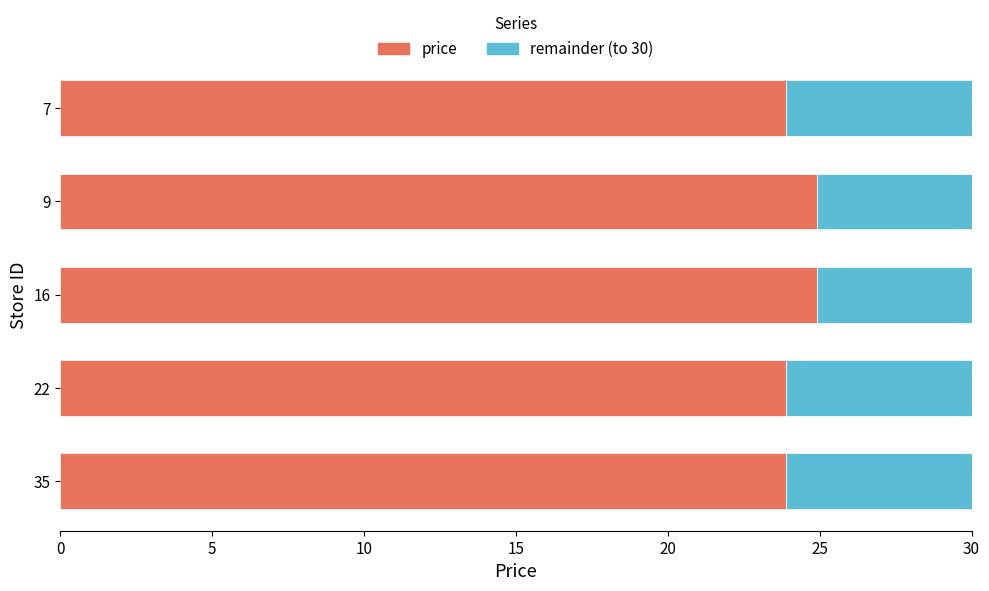

True or false: price has a value of 42.1 at 7.

False